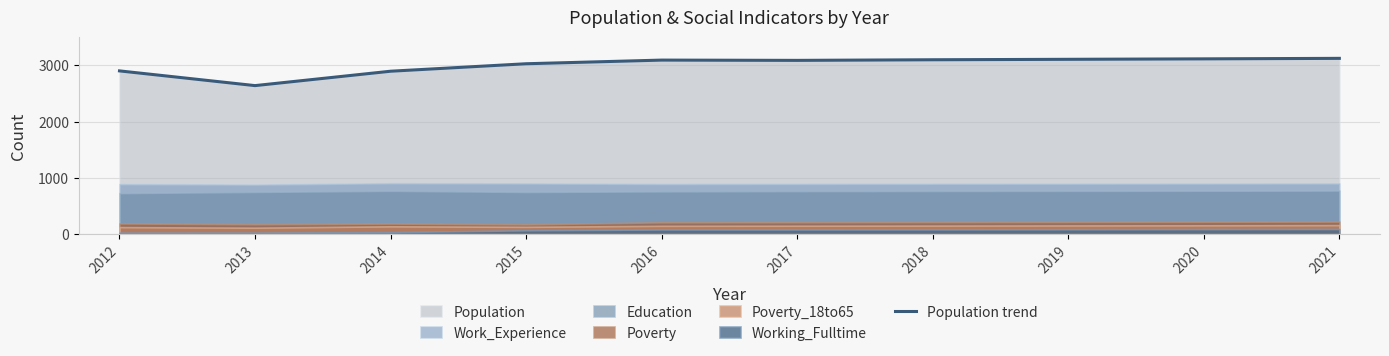

Between 2016 and 2014, which is larger?

2016